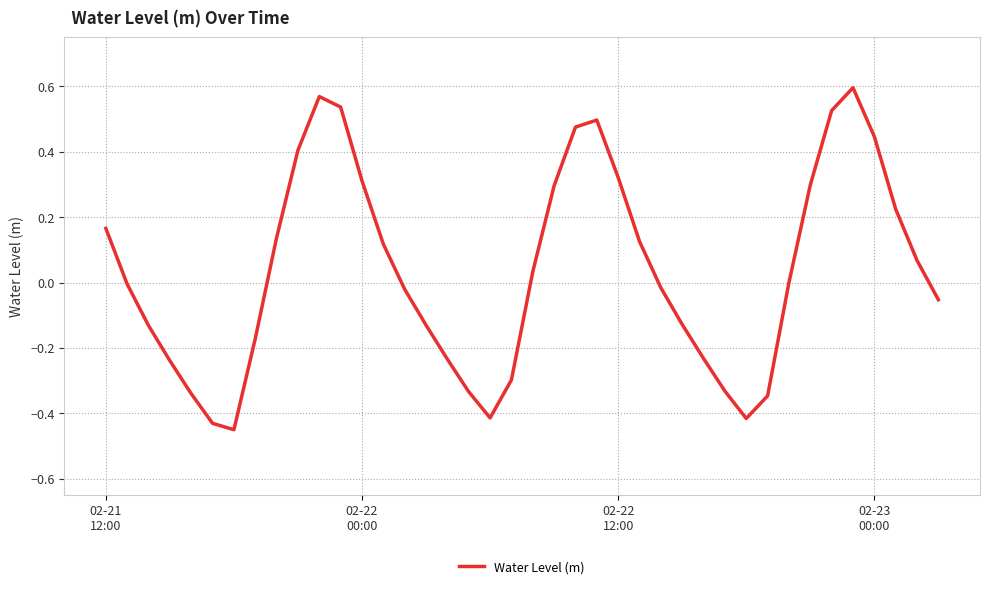

What is the difference between the maximum and minimum values?

1.0